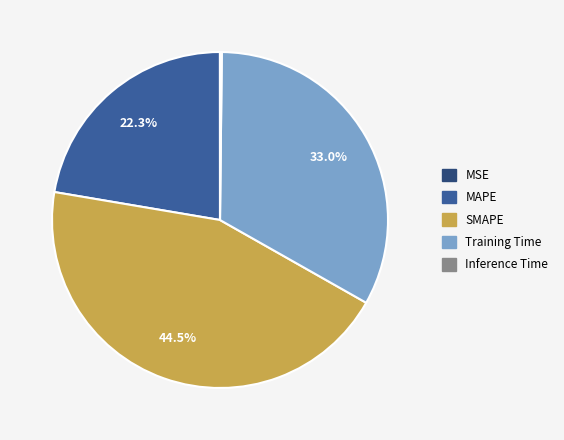

To the nearest percent, what percentage of the pie is Training Time?

33%